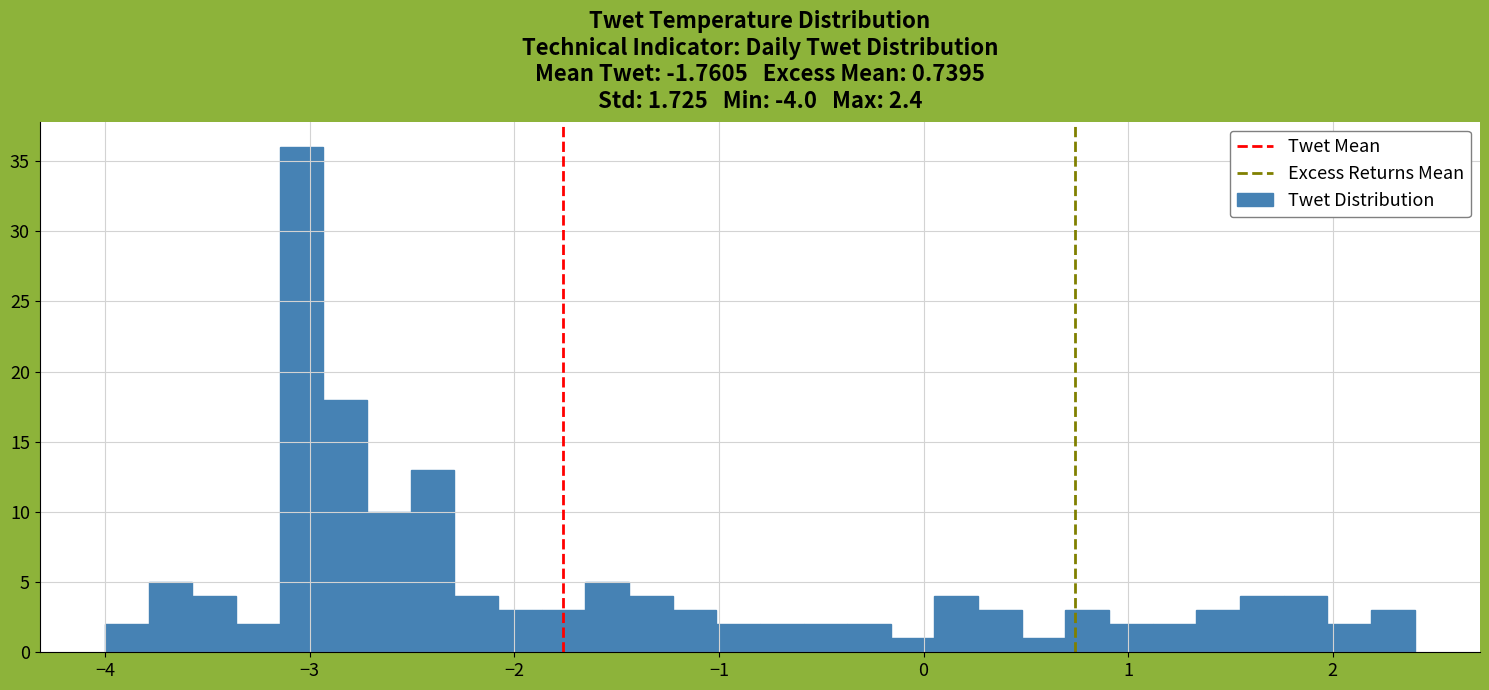

Around what value on the x-axis is the tallest bar? Give the approximate position of its centre, as read against the axis.

-3.0